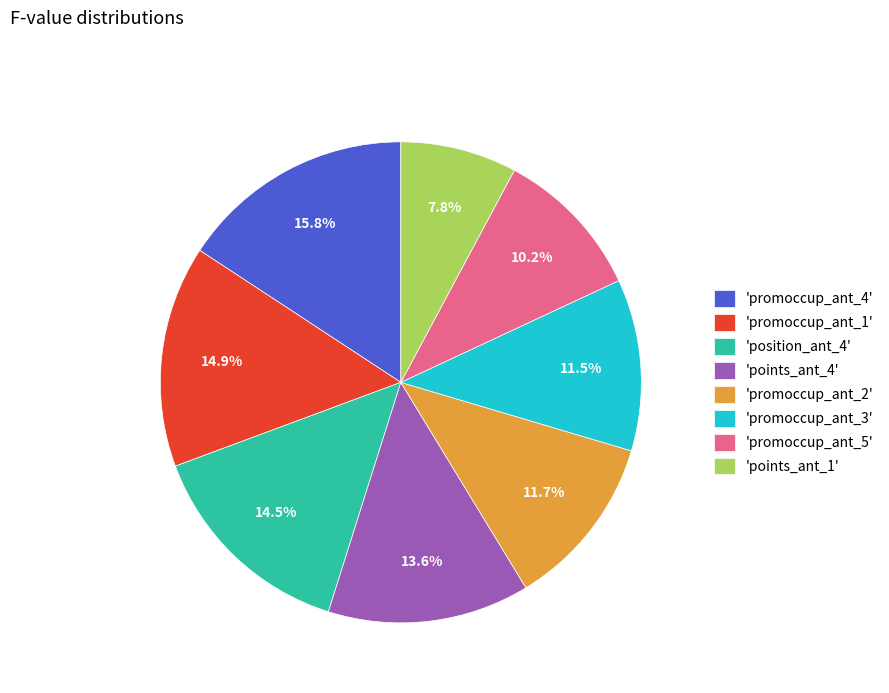

What portion of the pie excludes 'points_ant_1'?

92.2%